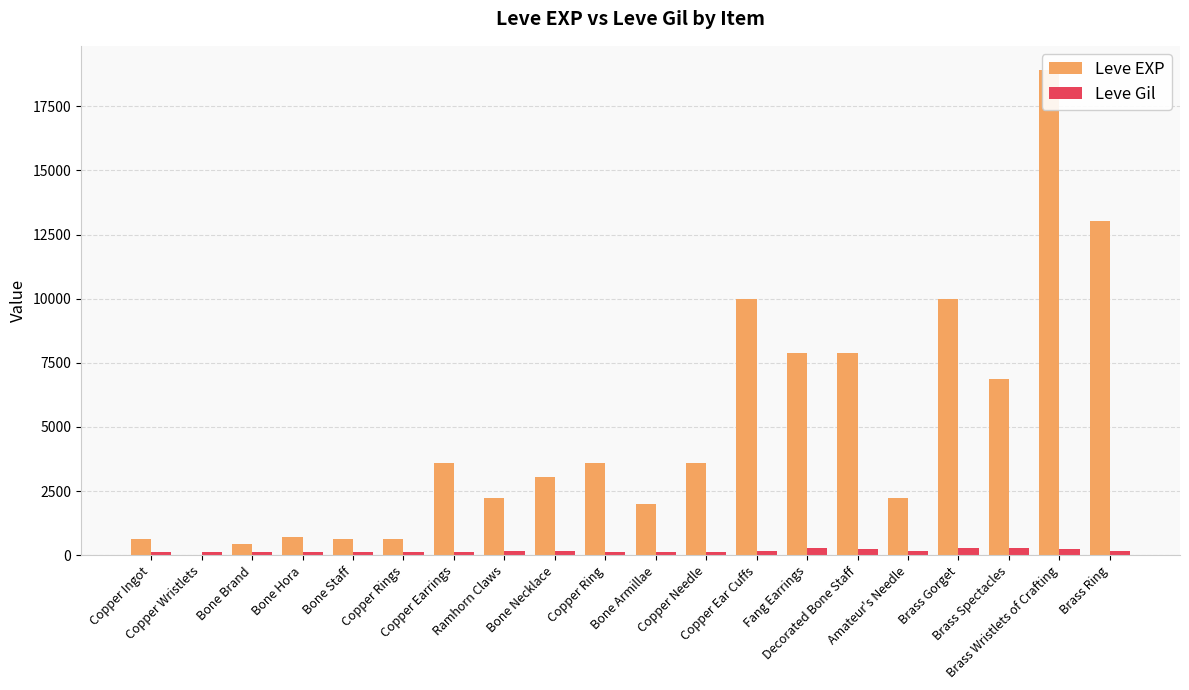

Where is Leve EXP nearest to the value 9455?

Copper Ear Cuffs